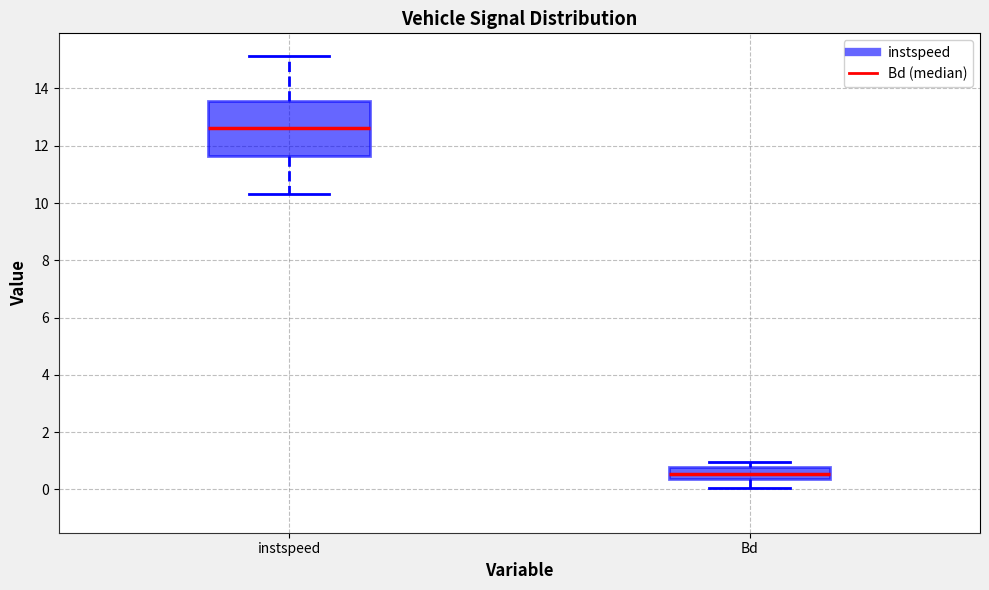

Which box is the tallest, from its lower edge to its upper edge?

instspeed